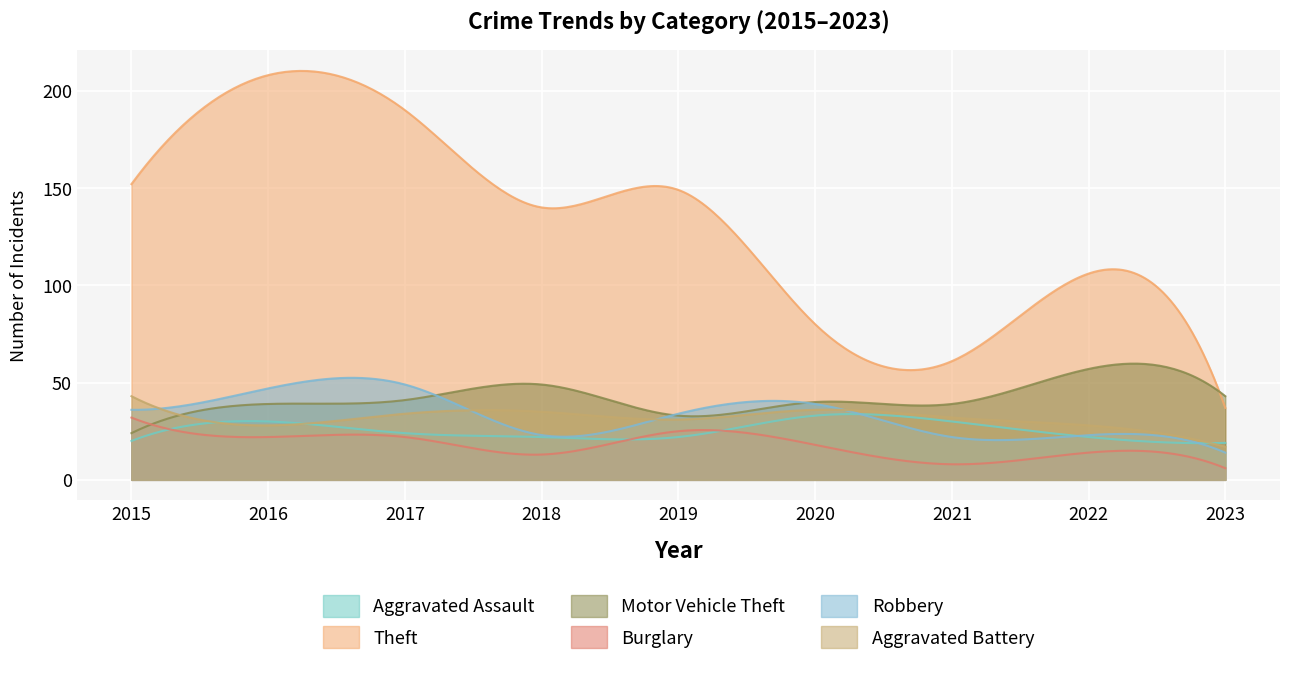

What is the total value across all series at 2016?

374